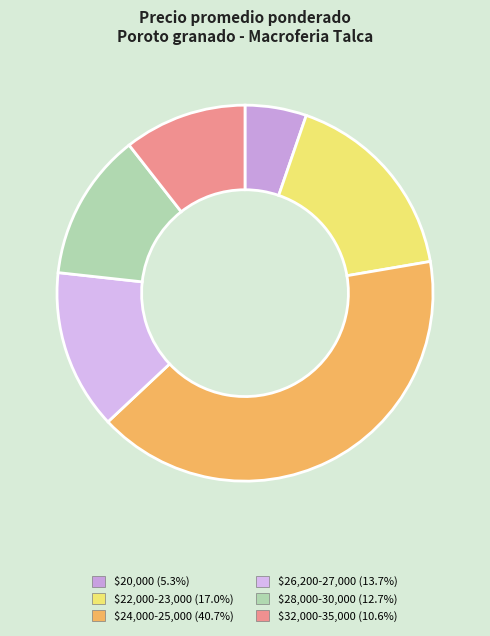

How many segments does this pie chart have?

6